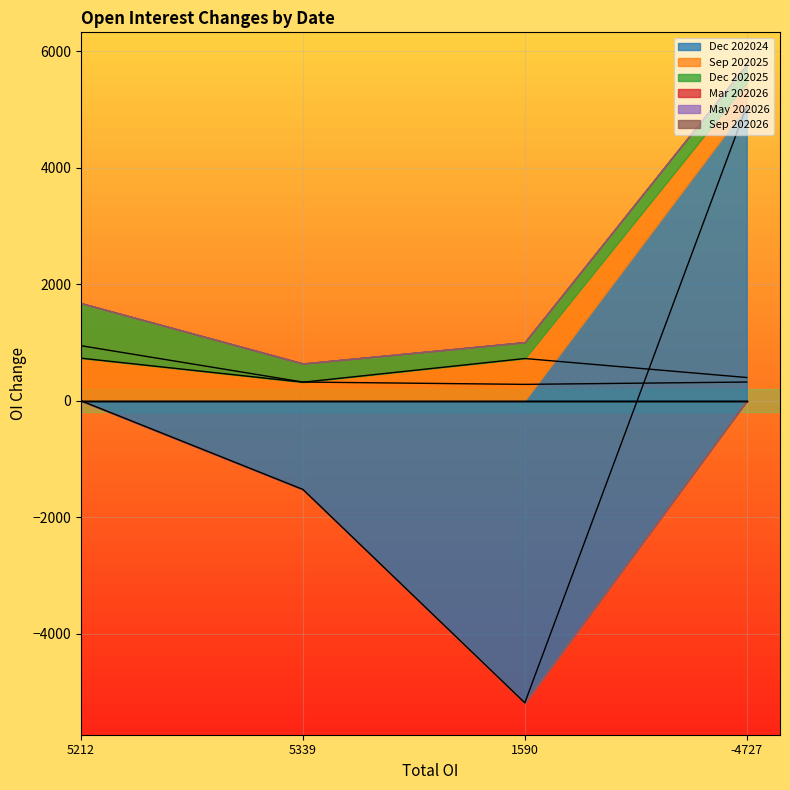

How many values in Dec 202024 are below zero?

2